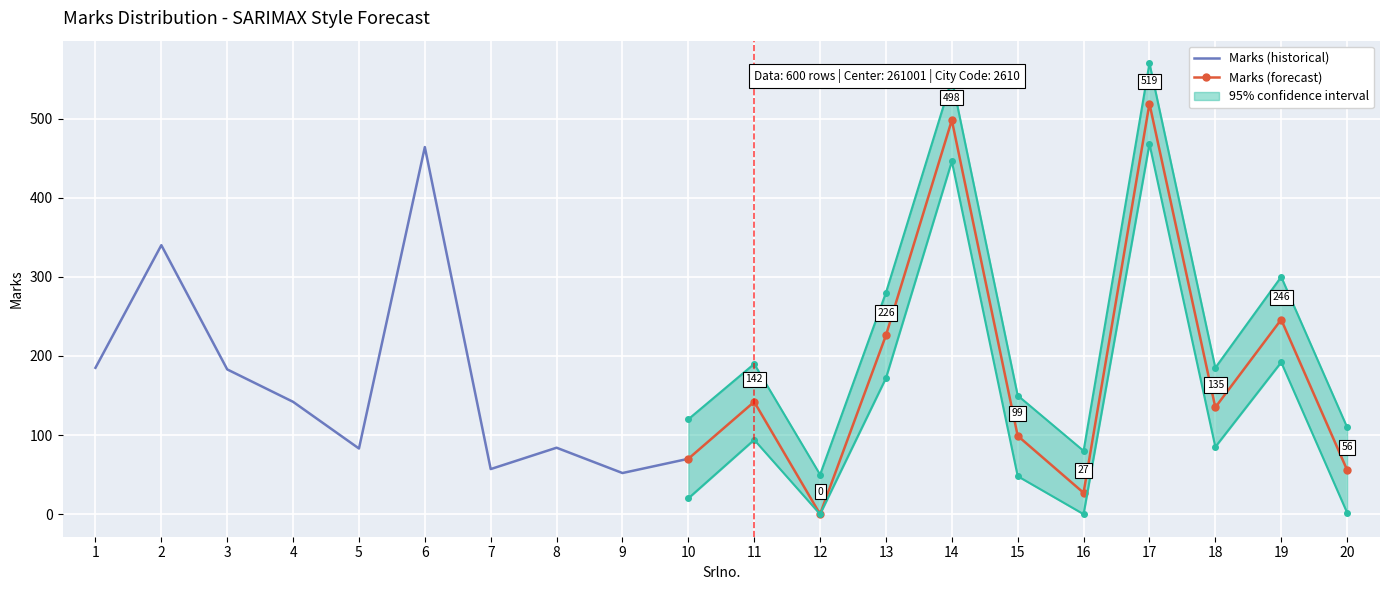

In Marks (forecast), how many points are higher than both neighbors (excluding endpoints)?

4